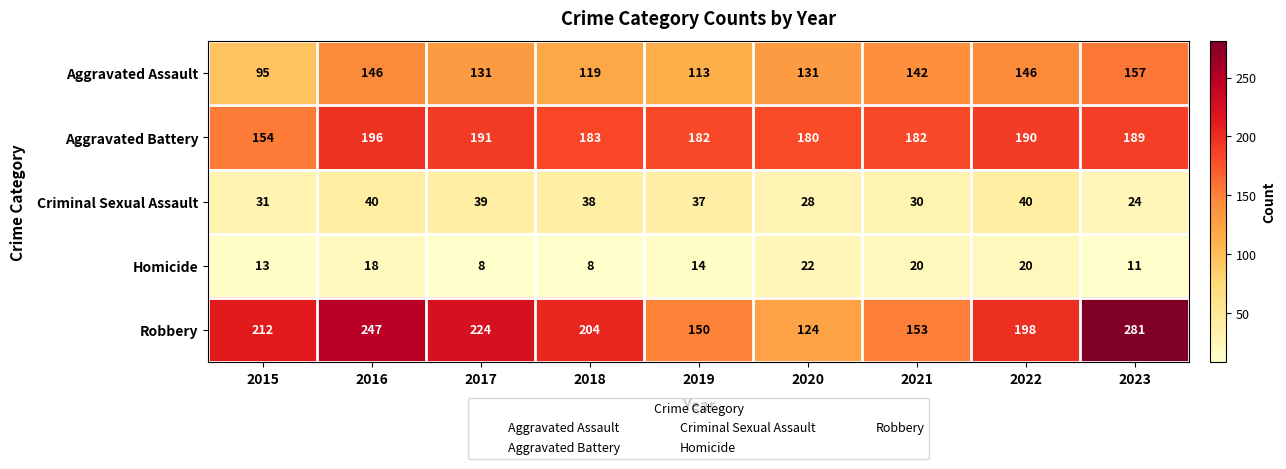

True or false: Aggravated Assault has a value of 215 at 2022.

False